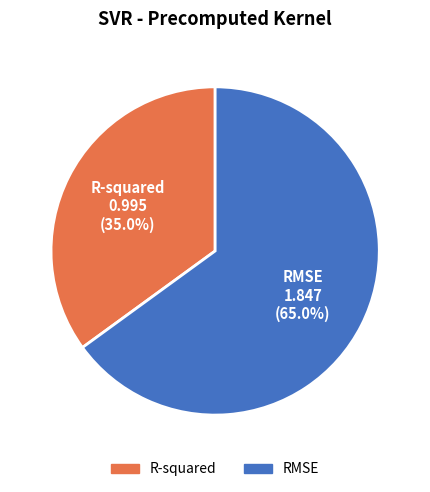

To the nearest percent, what portion does RMSE represent?

65%